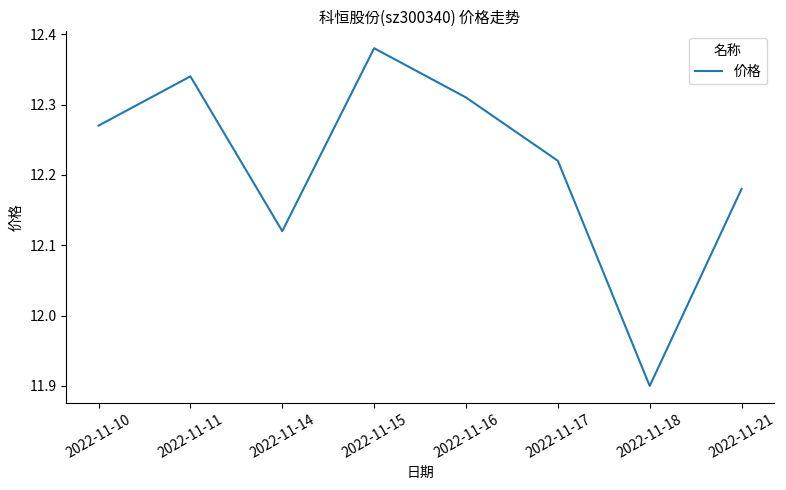

Which has a higher value, 2022-11-18 or 2022-11-17?

2022-11-17